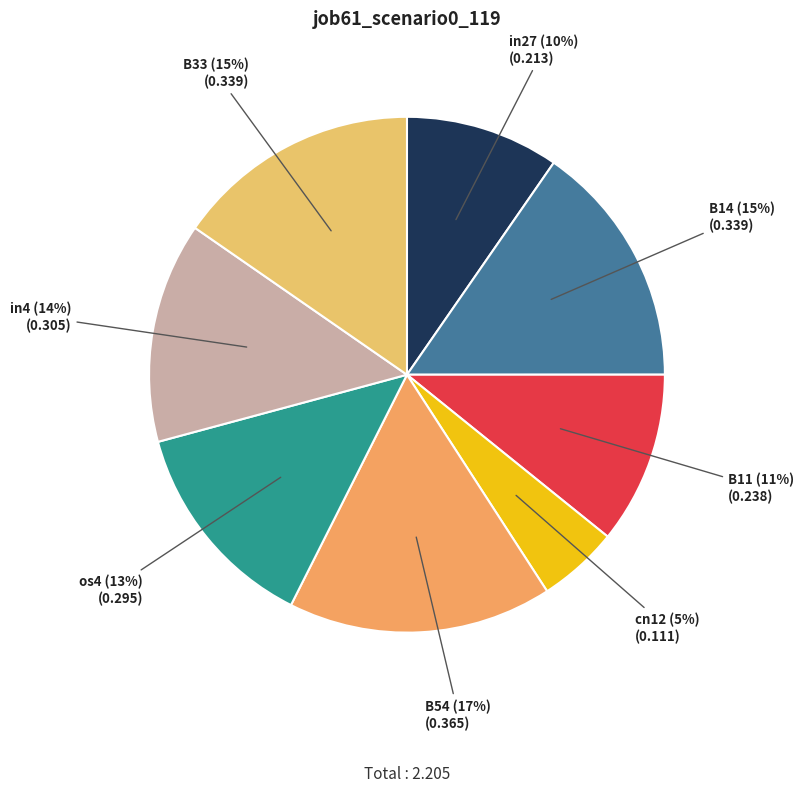

Count the number of slices in the pie.

8